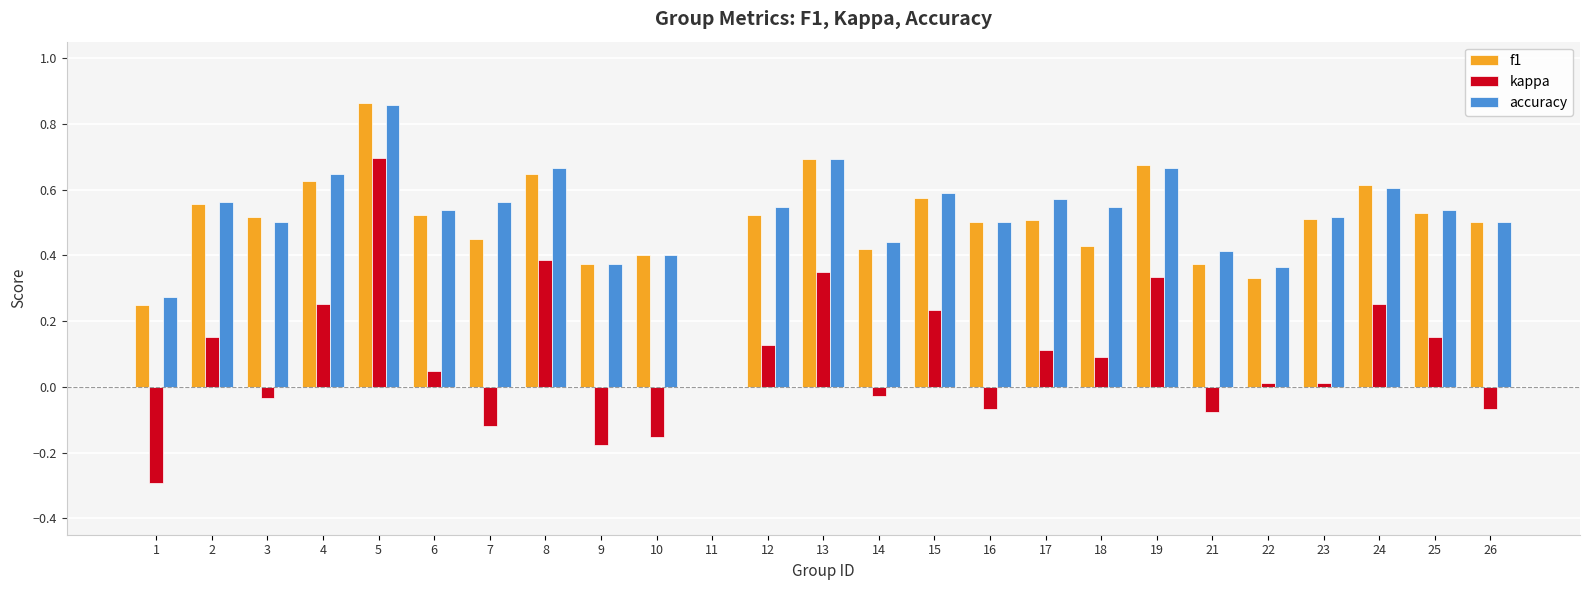

At which category does the chart reach its peak across all series?

5